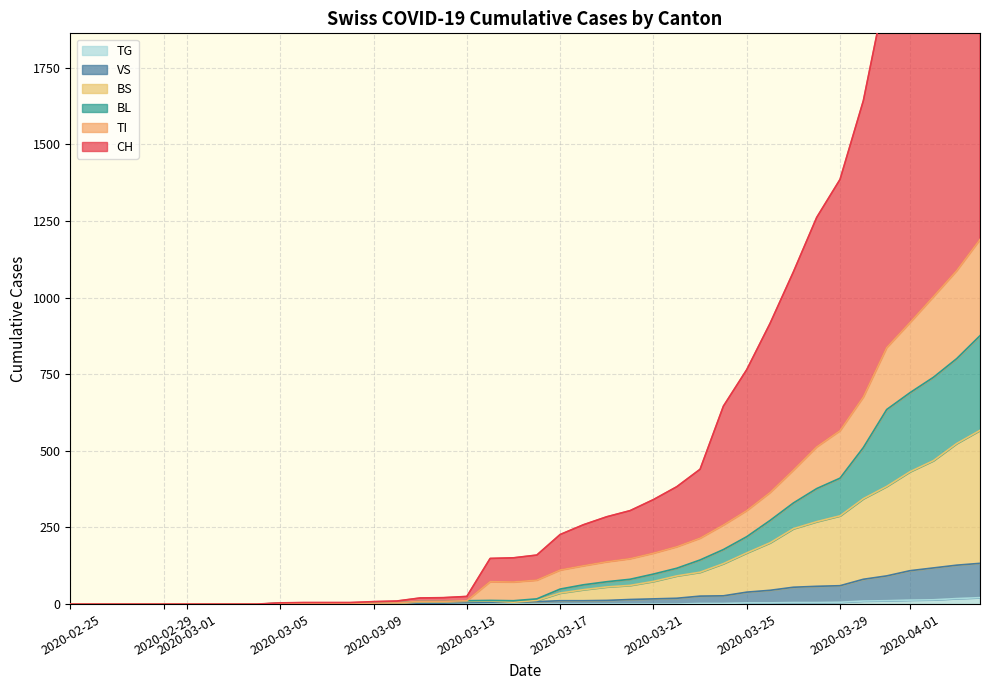

Reading right to left, extract all data points from this chart.

CH: 2964	2705	2507	2220	2017	1643	1386	1262	1084	916	765	646	440	383	341	305	285	259	227	160	151	149	25	21	20	10	8	5	5	5	4	0	0	0	0	0	0	0	0	0
TI: 1190	1088	1003	919	837	676	566	513	437	364	305	258	215	187	166	148	138	125	111	78	72	73	11	9	9	4	3	2	2	2	2	0	0	0	0	0	0	0	0	0
BL: 876	801	740	690	635	511	411	377	330	273	220	178	144	117	98	81	73	63	49	17	11	12	11	9	9	4	3	2	2	2	2	0	0	0	0	0	0	0	0	0
BS: 567	524	468	432	384	344	288	269	246	200	167	132	104	92	74	61	56	47	36	12	6	10	9	7	7	2	2	2	2	2	2	0	0	0	0	0	0	0	0	0
VS: 133	127	118	109	92	81	60	58	55	45	39	27	26	19	17	15	12	11	11	8	6	6	5	3	3	2	2	2	2	2	2	0	0	0	0	0	0	0	0	0
TG: 21	18	14	13	11	10	6	5	5	4	4	2	2	0	0	0	0	0	0	0	0	0	0	0	0	0	0	0	0	0	0	0	0	0	0	0	0	0	0	0